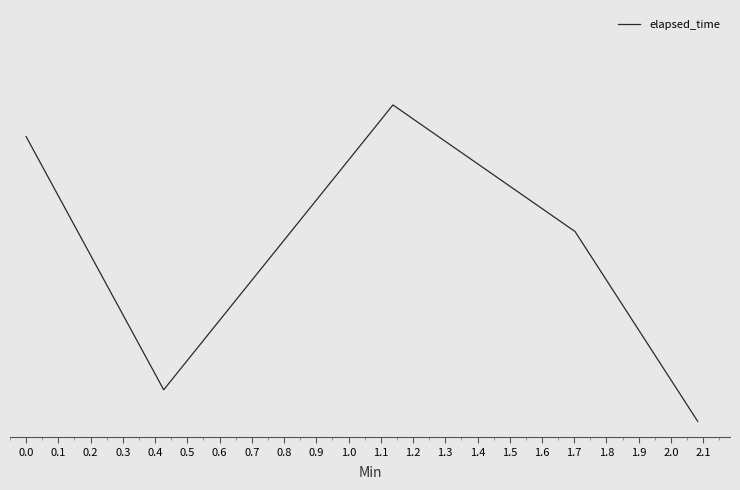

Is this an area chart (filled region under the line)?

No